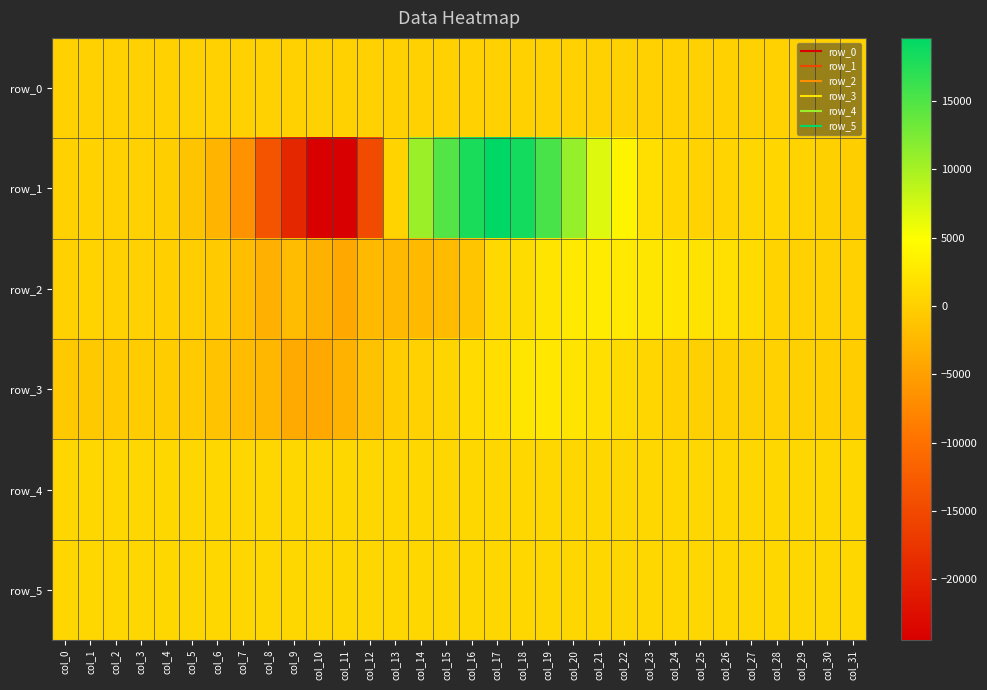

Rank the series at col_12 from lowest to highest value.

row_1, row_2, row_3, row_0, row_5, row_4